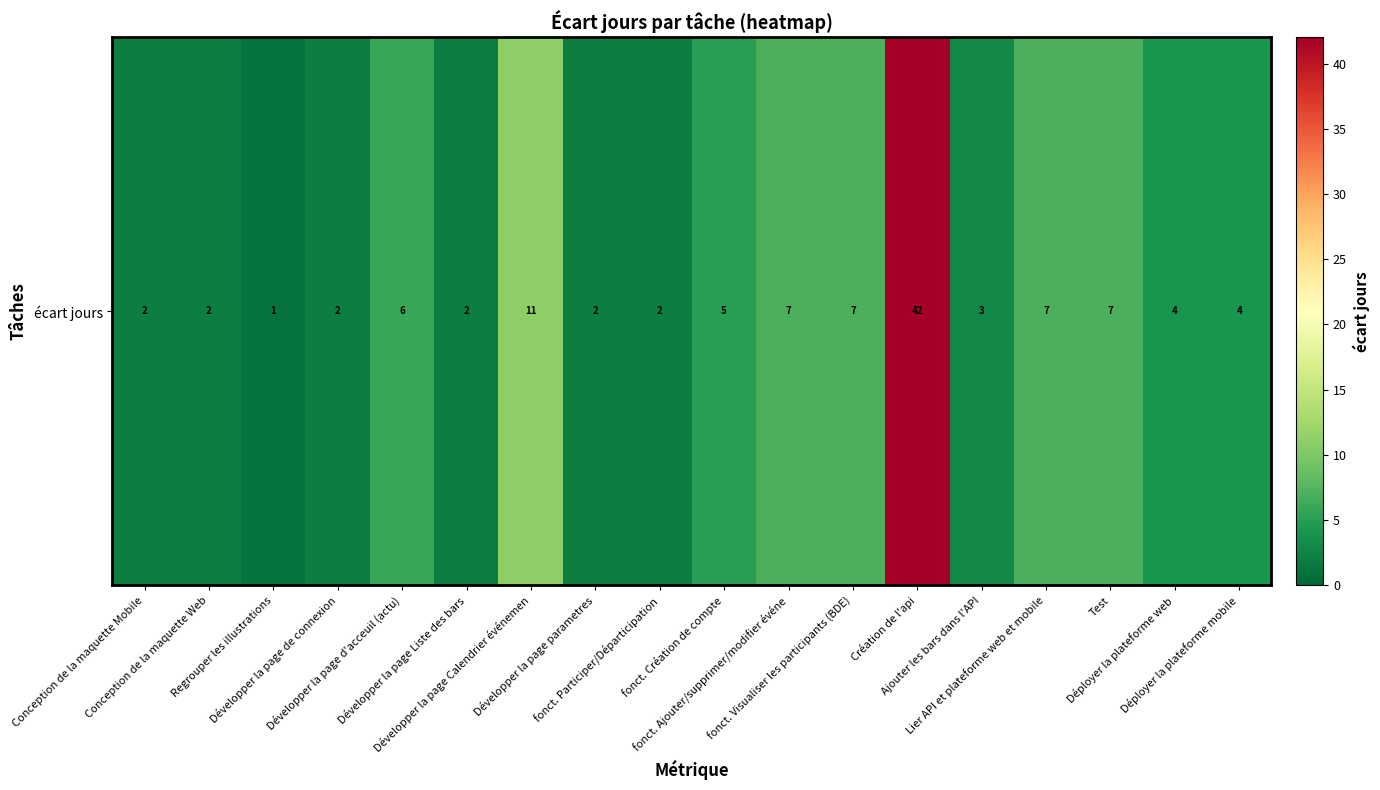

Which label corresponds to the largest value in the chart?

Création de l'api